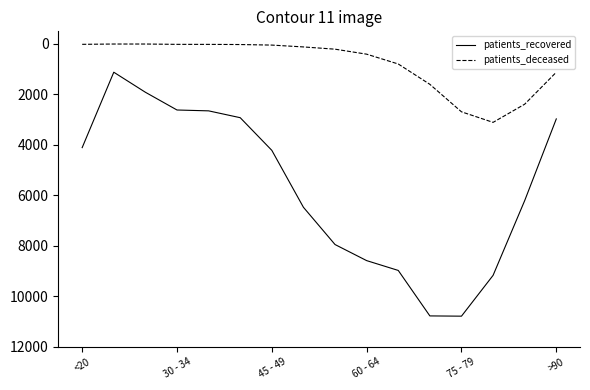

List the series in order of their peak value, lowest first.

patients_deceased, patients_recovered